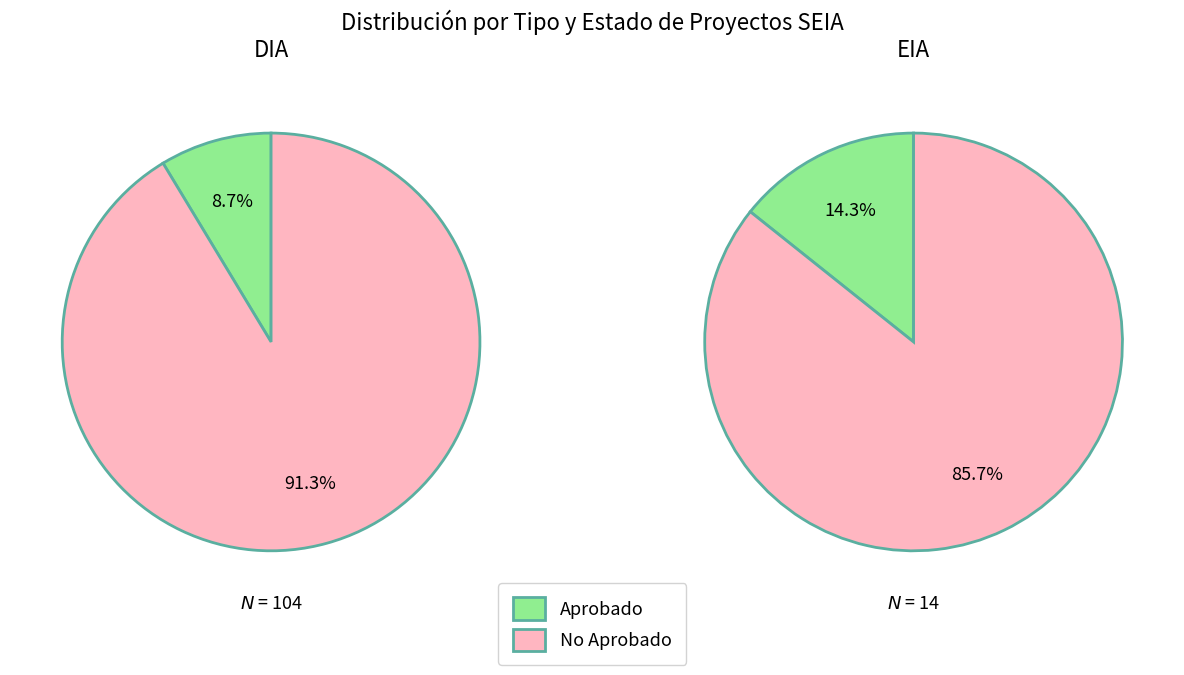

Is there a majority slice in this chart?

Yes